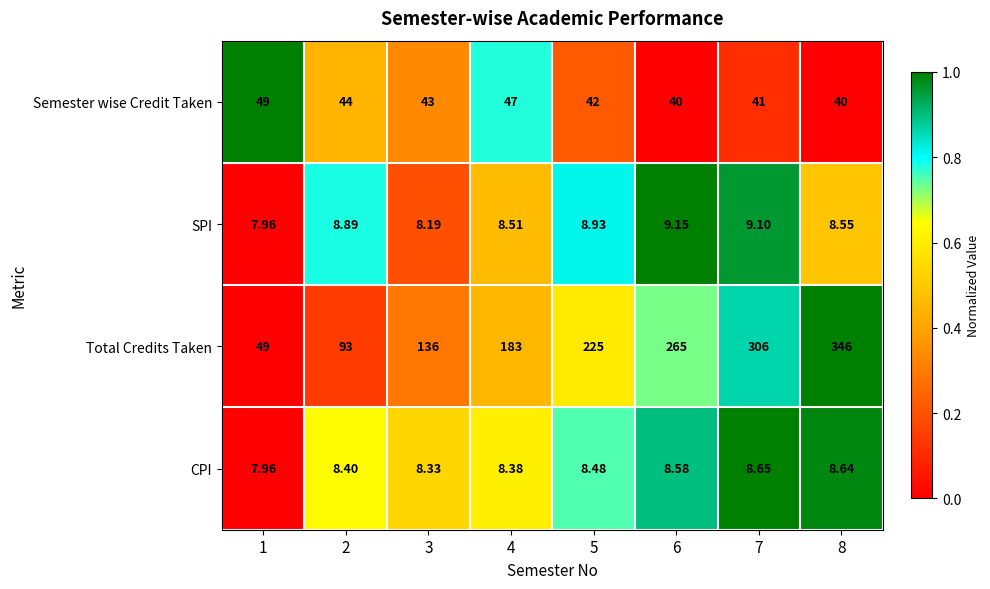

List the series in order of their peak value, highest first.

Total Credits Taken, Semester wise Credit Taken, SPI, CPI